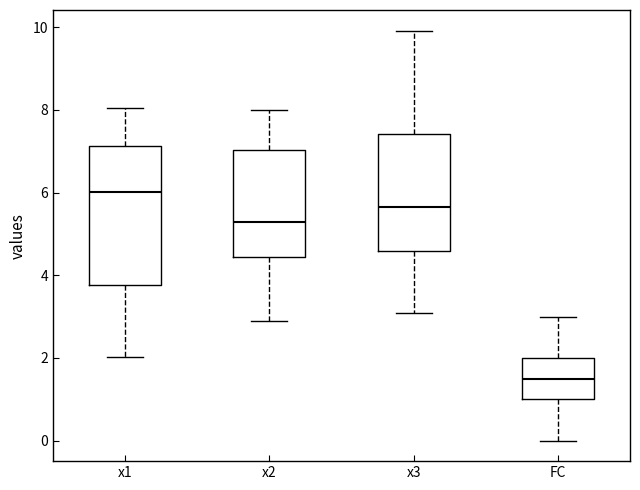

Which box's median line is the highest?

x1